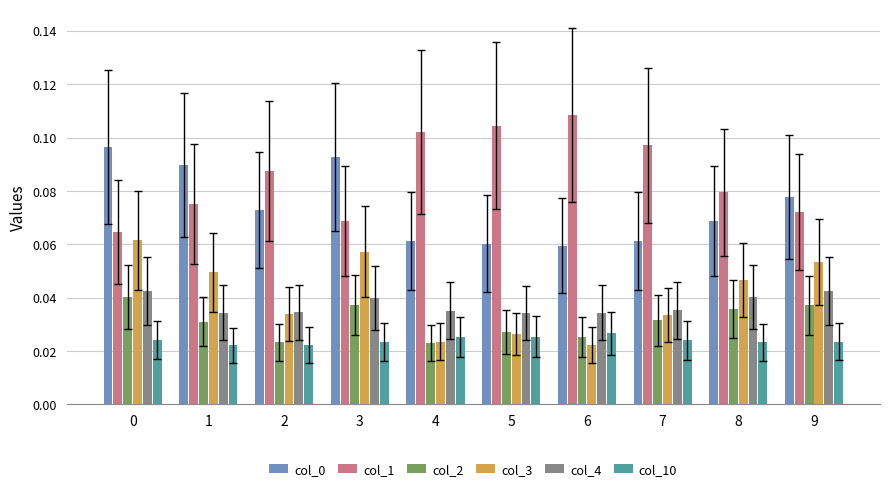

Which category has the highest value across all series?

6